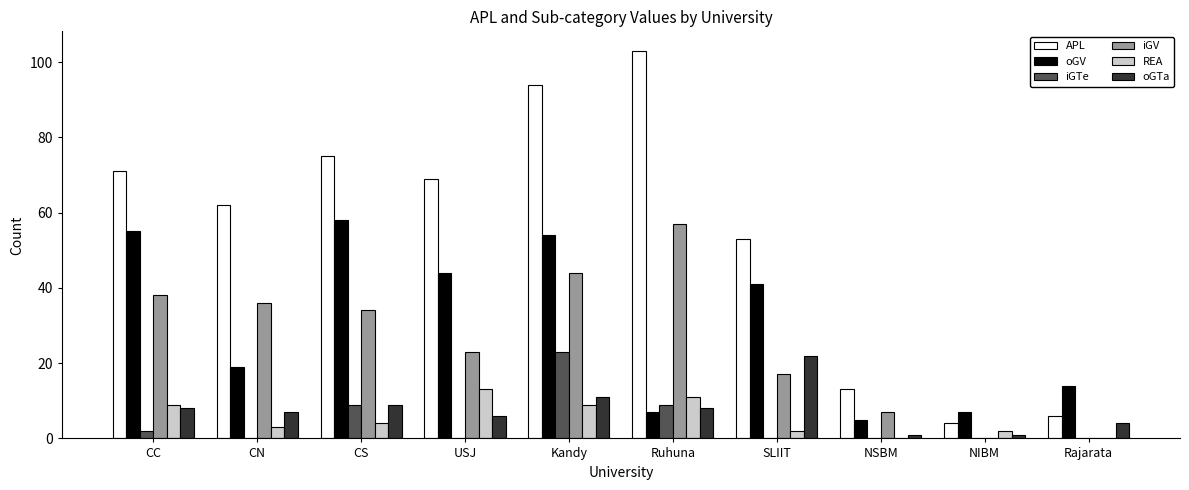

What is the sum of all REA values?

53